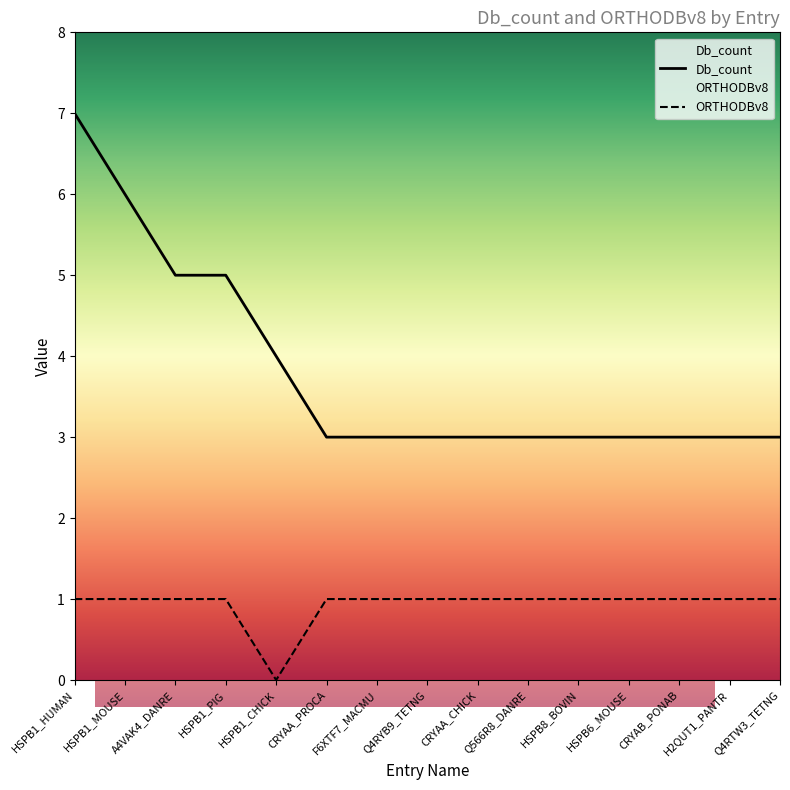

True or false: Db_count and ORTHODBv8 cross at least once.

False